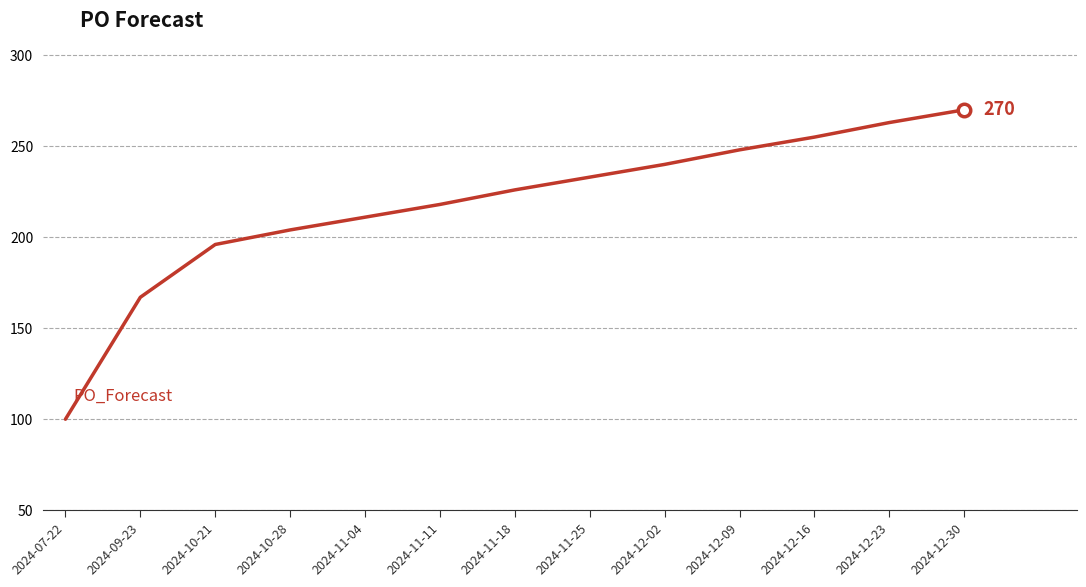

What is the average value?

218